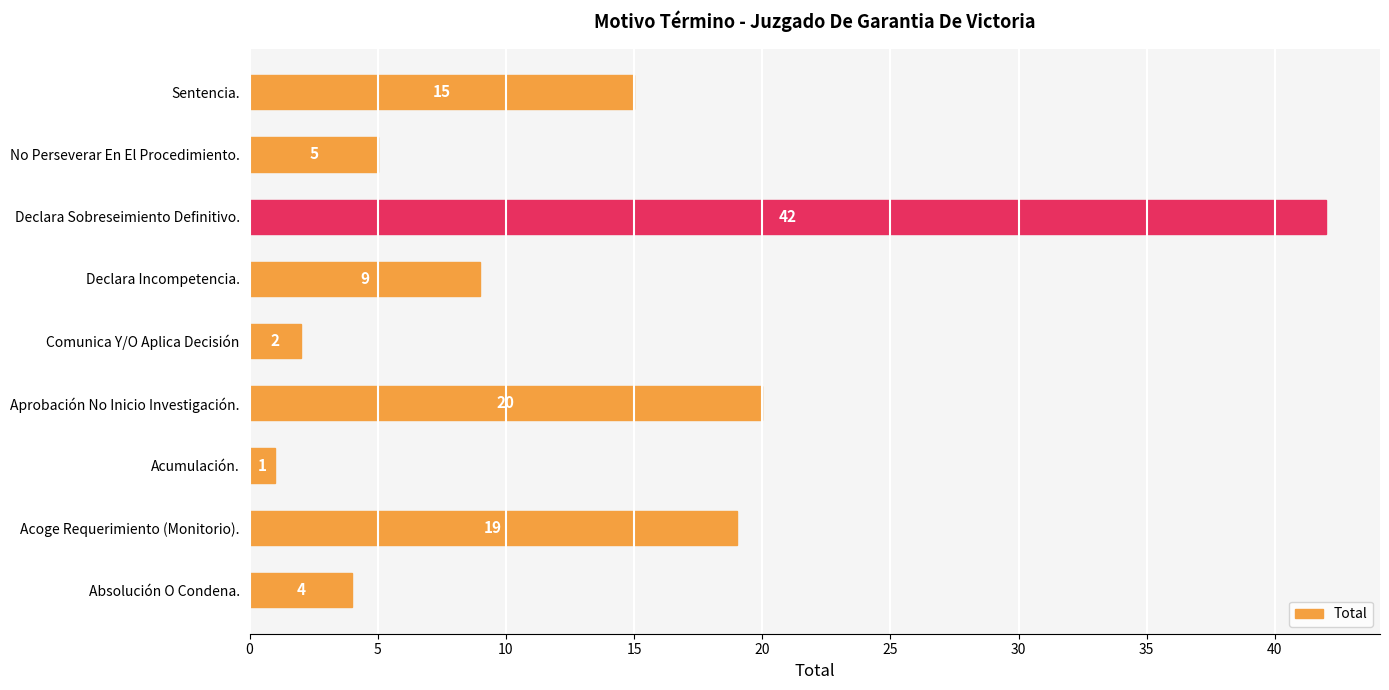

Reading bottom to top, extract all data points from this chart.

4	19	1	20	2	9	42	5	15